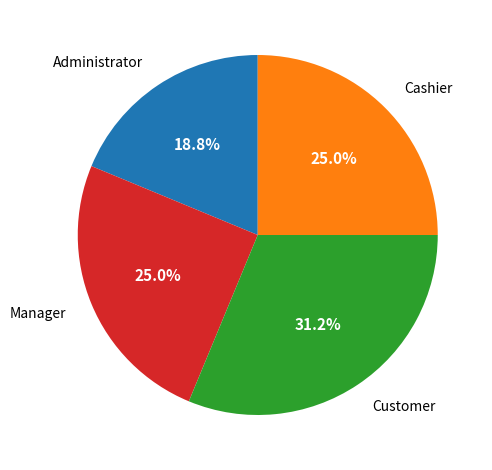

To the nearest percent, what portion does Manager represent?

25%